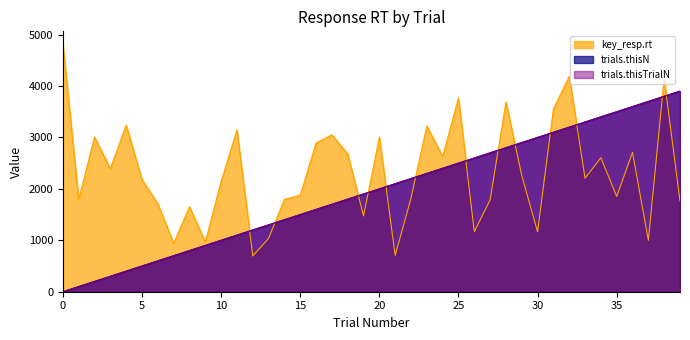

How many lines are shown in the chart?

3